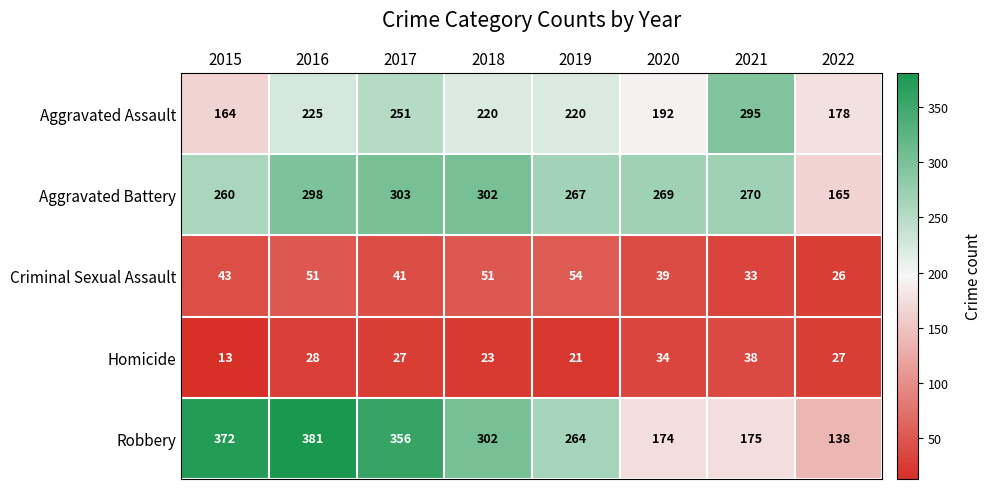

How many categories are shown in the chart?

8